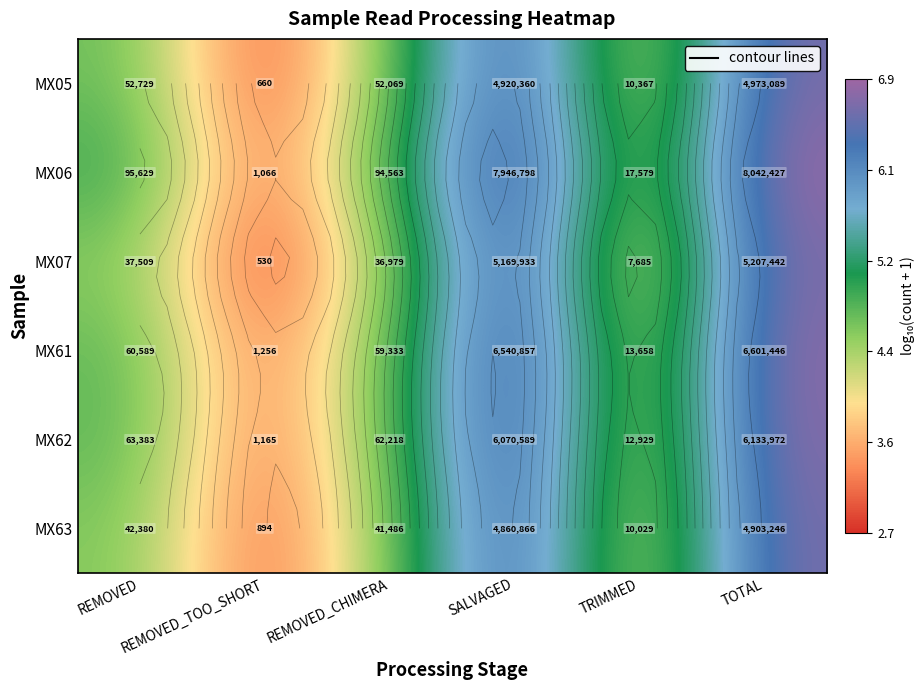

What is the average value of the MX63 series?

4.9